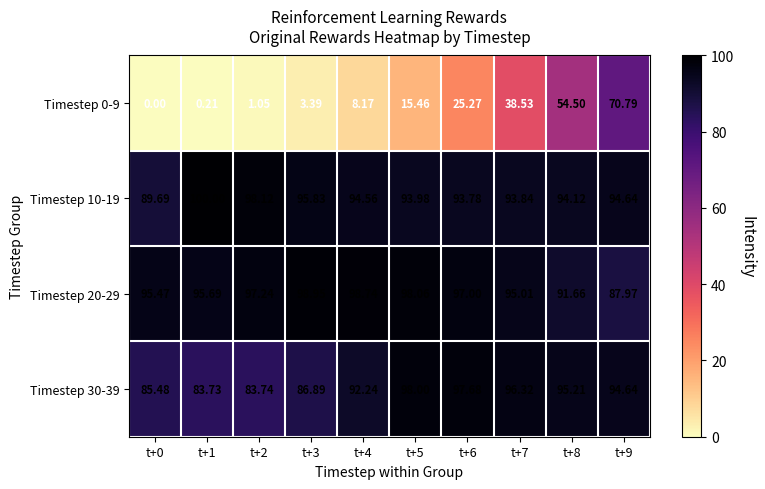

Reading left to right, what are all the values shown in this chart?

Timestep 0-9: t+0=0.0	t+1=0.2	t+2=1.1	t+3=3.4	t+4=8.2	t+5=15.5	t+6=25.3	t+7=38.5	t+8=54.5	t+9=70.8
Timestep 10-19: t+0=89.7	t+1=100.0	t+2=98.1	t+3=95.8	t+4=94.6	t+5=94.0	t+6=93.8	t+7=93.8	t+8=94.1	t+9=94.6
Timestep 20-29: t+0=95.5	t+1=95.7	t+2=97.2	t+3=99.0	t+4=98.7	t+5=98.1	t+6=97.0	t+7=95.0	t+8=91.7	t+9=88.0
Timestep 30-39: t+0=85.5	t+1=83.7	t+2=83.7	t+3=86.9	t+4=92.2	t+5=98.0	t+6=97.7	t+7=96.3	t+8=95.2	t+9=94.6